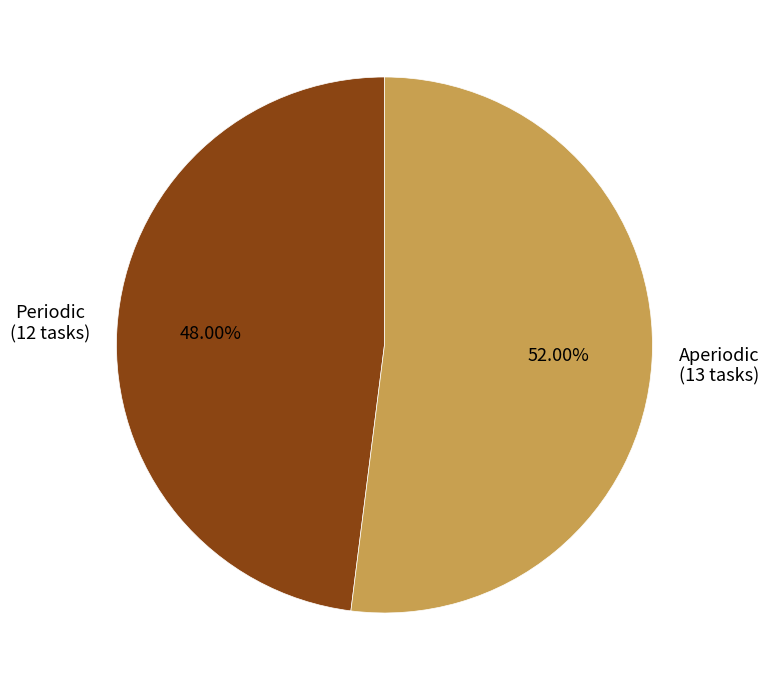

Which slice is the largest?

Aperiodic